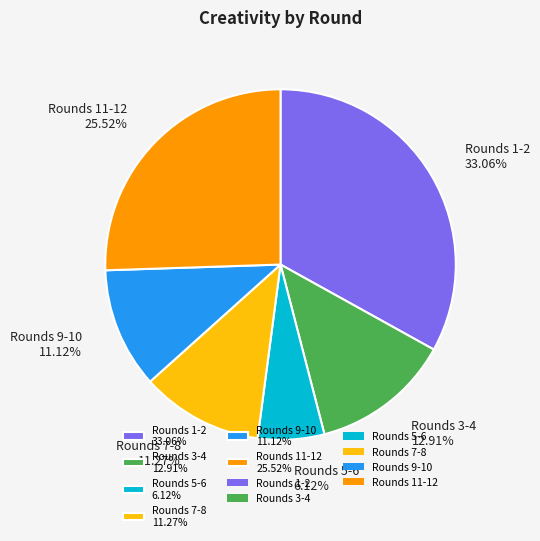

Is there any slice that represents more than half of the pie?

No